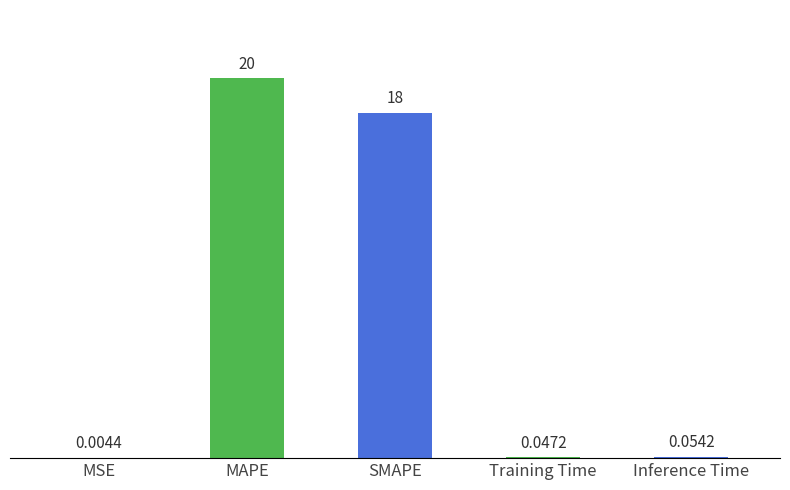

What is the sum of all values?

38.3